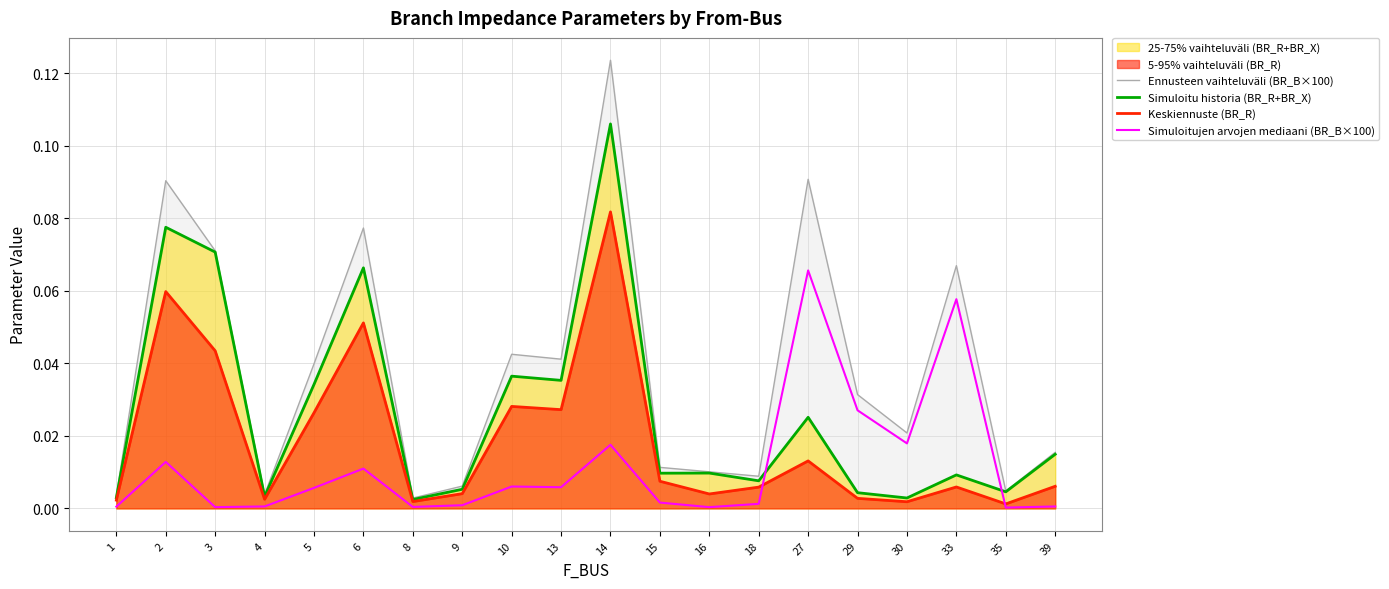

True or false: Simuloitu historia (BR_R+BR_X) and Ennusteen vaihteluväli (BR_B×100) cross at least once.

False